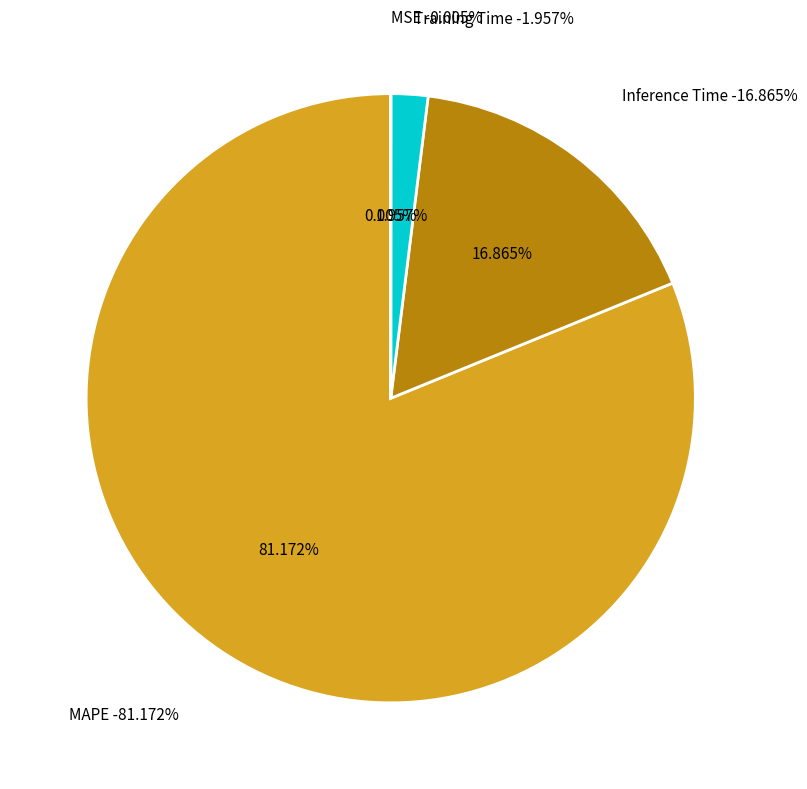

How many segments does this pie chart have?

4